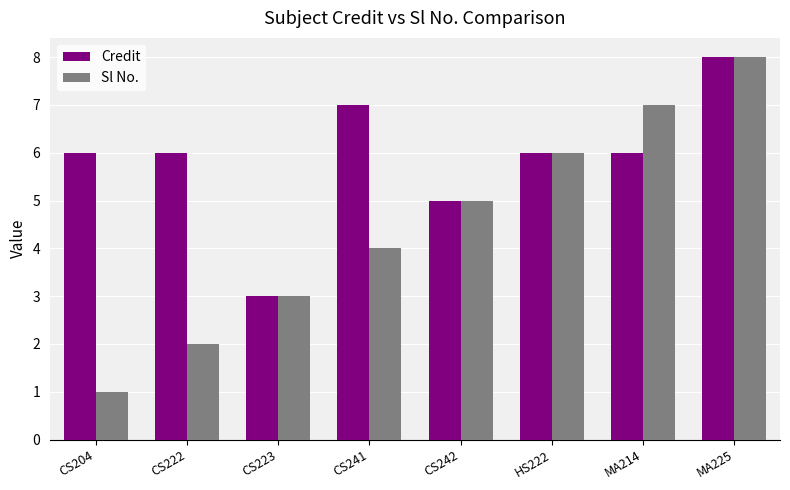

What is the difference between the maximum and minimum values in the Credit series?

5